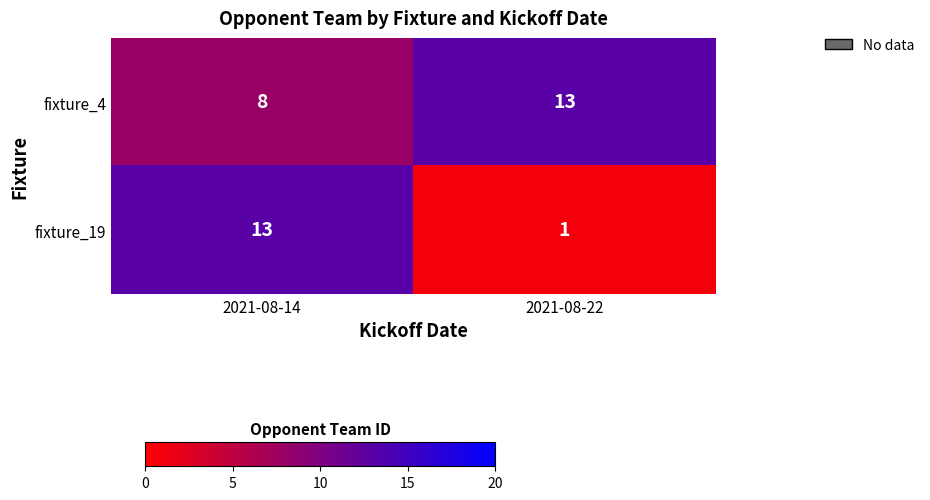

Which series has the widest spread of values?

fixture_19